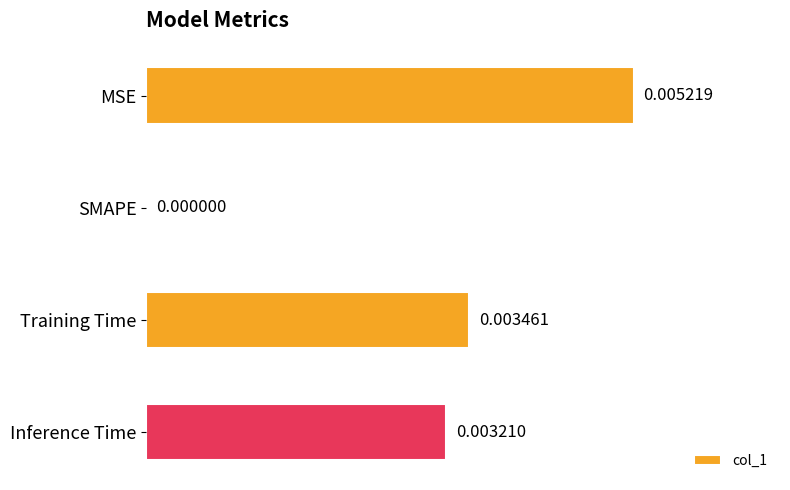

Between MSE and Training Time, which is larger?

MSE